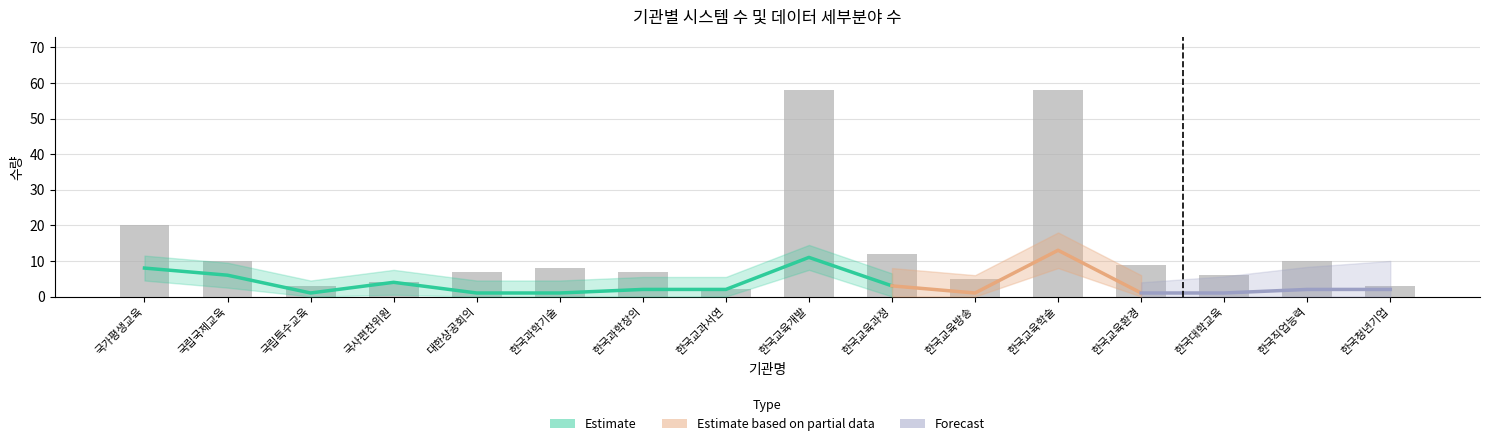

What is the value of the 7th bar from the left?

7